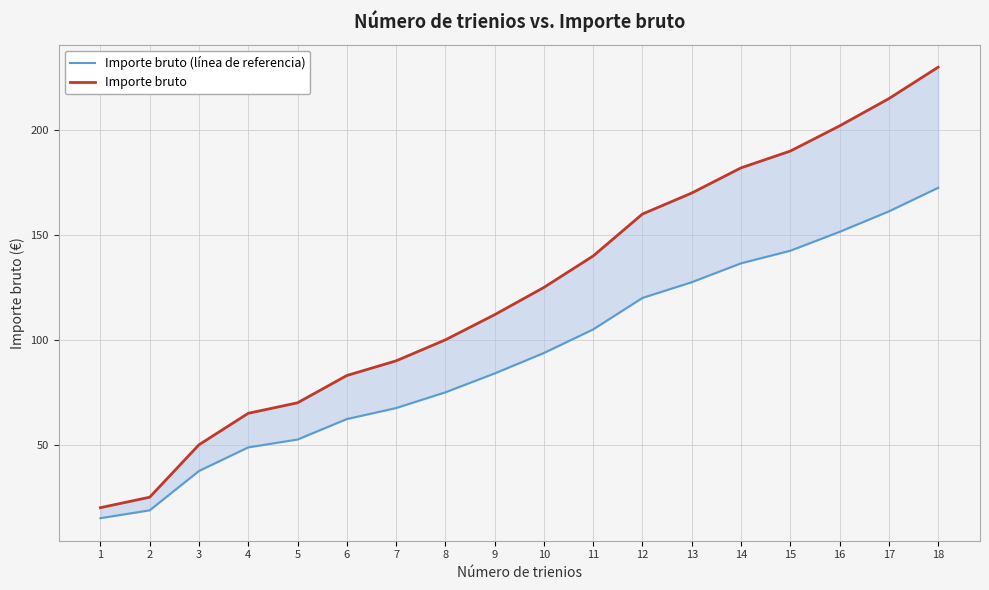

Which series has the largest range (max minus min)?

Importe bruto